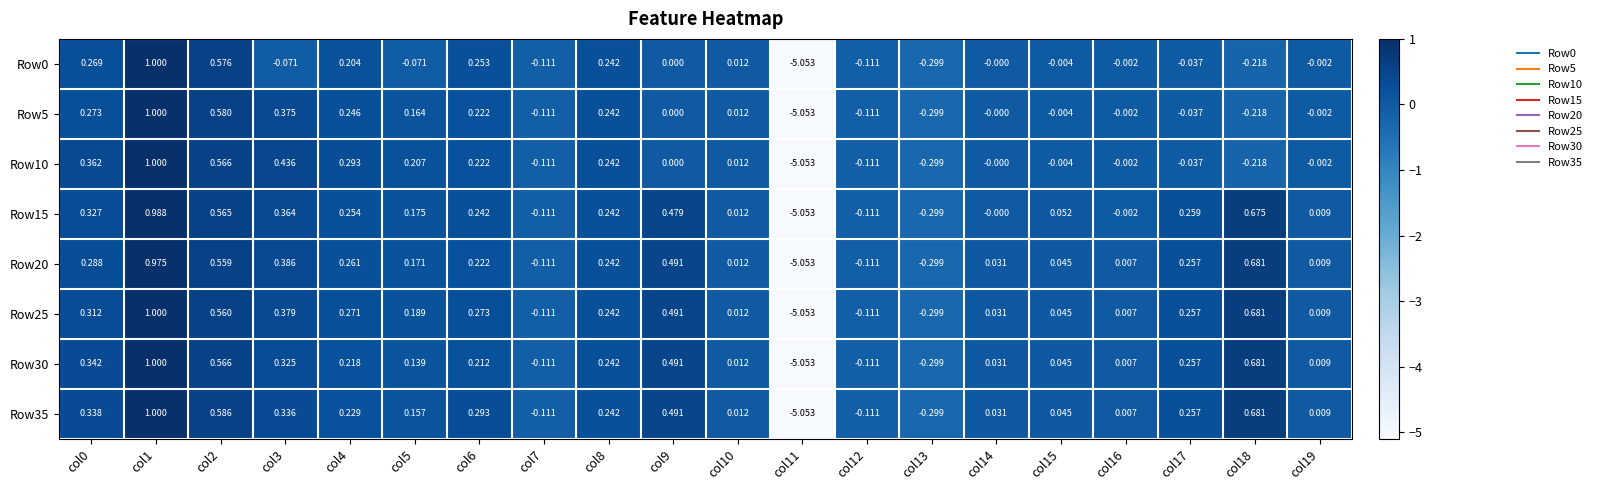

How many negative values does the Row30 series have?

4